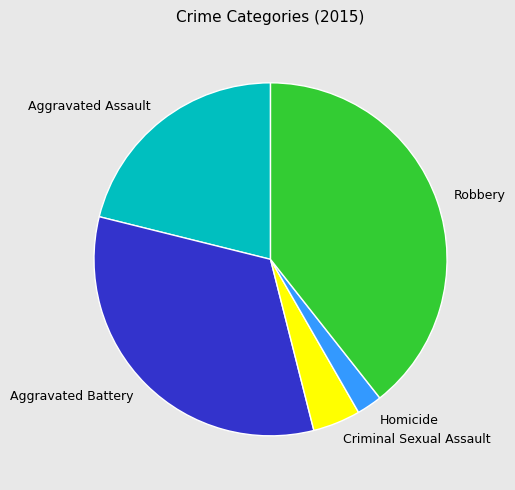

How many segments does this pie chart have?

5